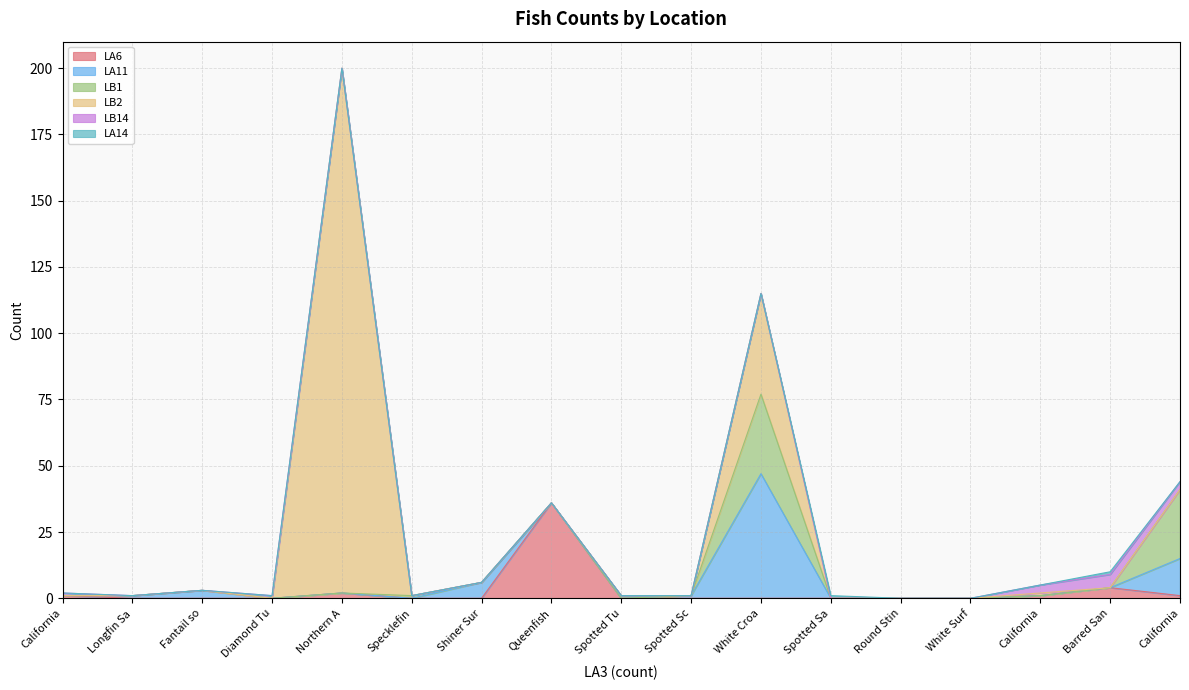

How many values in the LB1 series exceed 0?

3